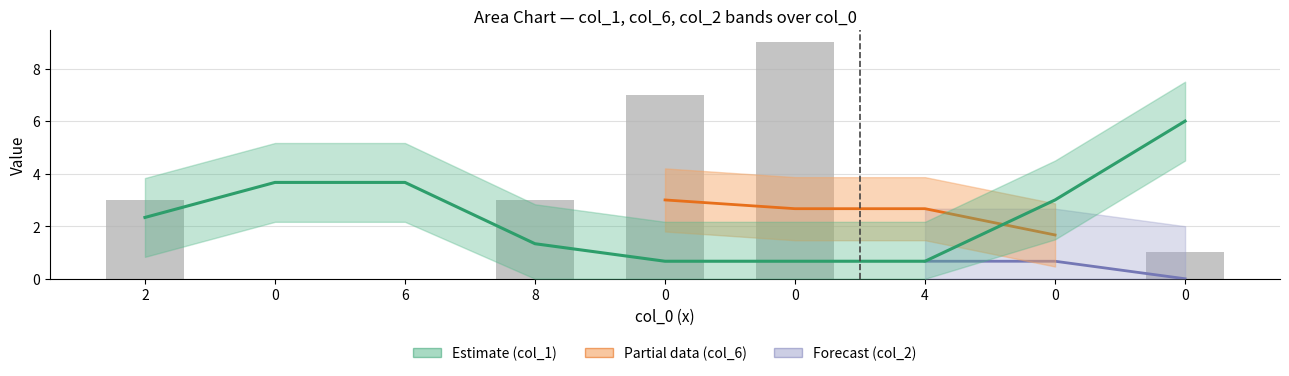

How many bars are there in total?

9